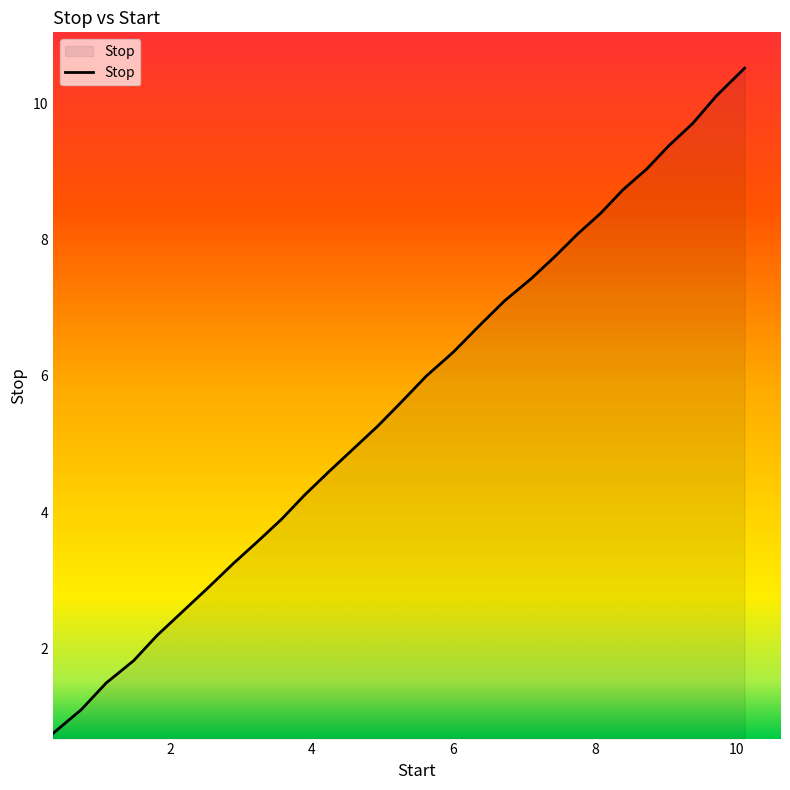

What is the minimum value shown in the chart?

0.8